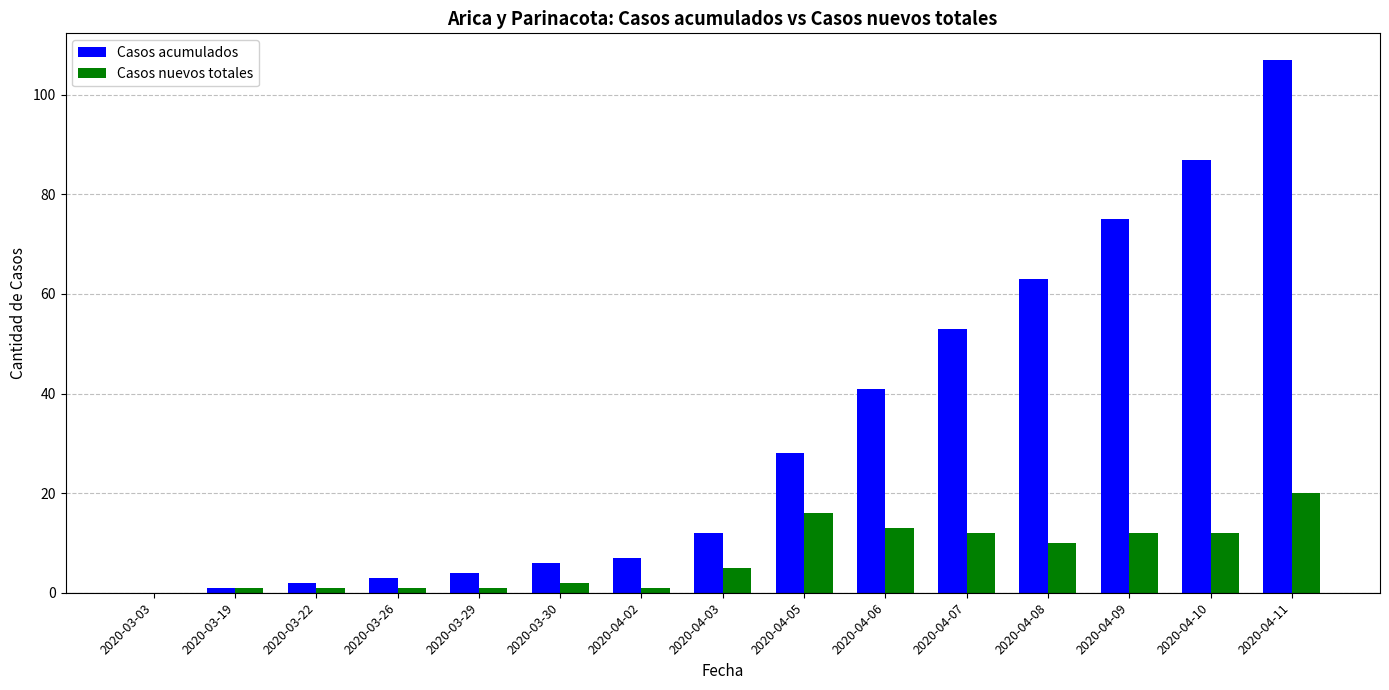

What is the sum of the Casos acumulados values at 2020-03-22 and 2020-03-30?

8